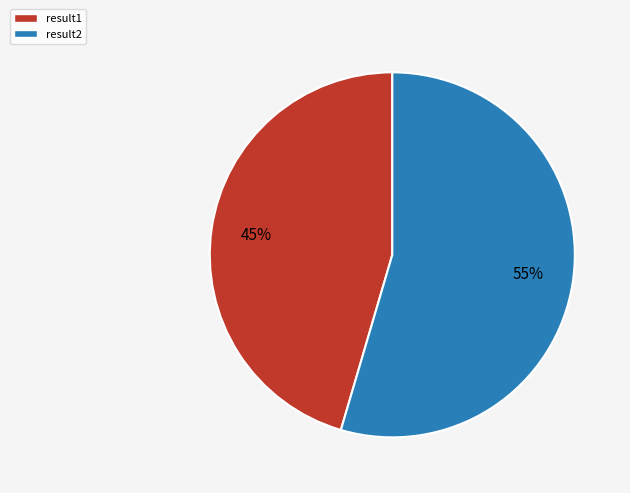

The result1 slice represents 45% of the pie. True or false?

True